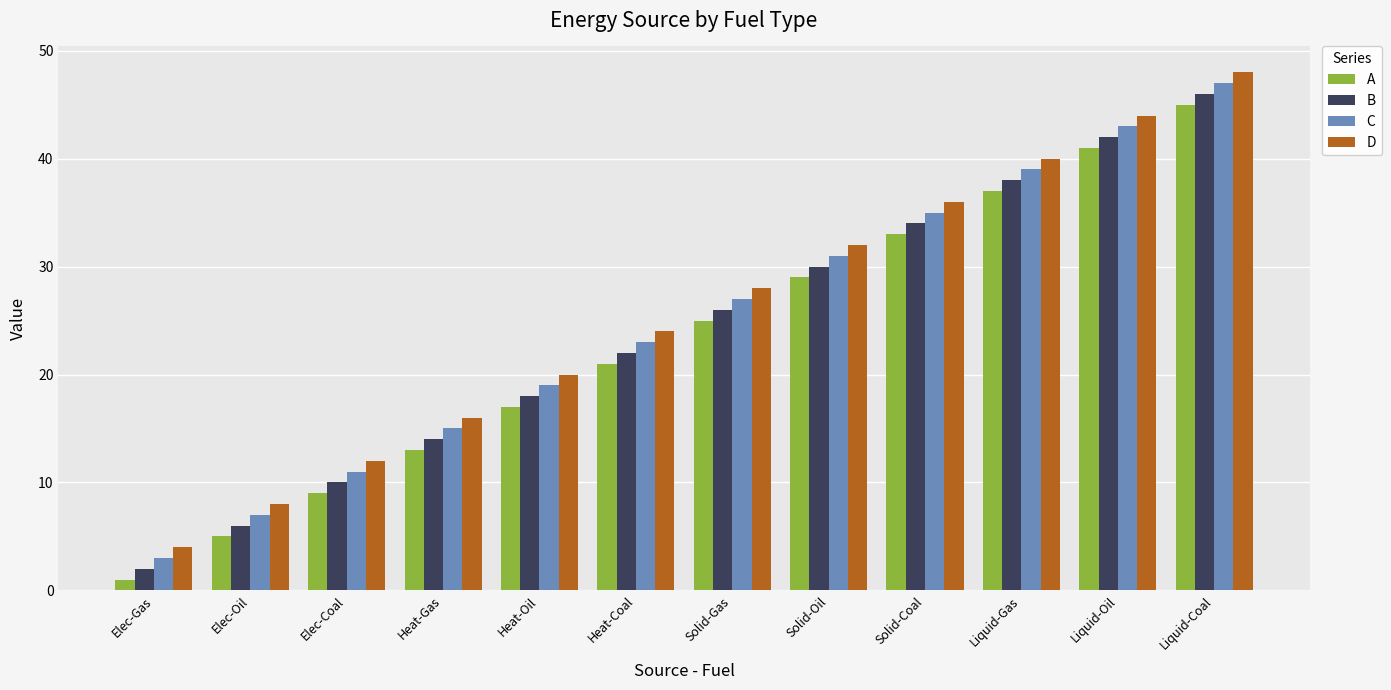

Is it true that C equals 47 at Liquid-Coal?

True